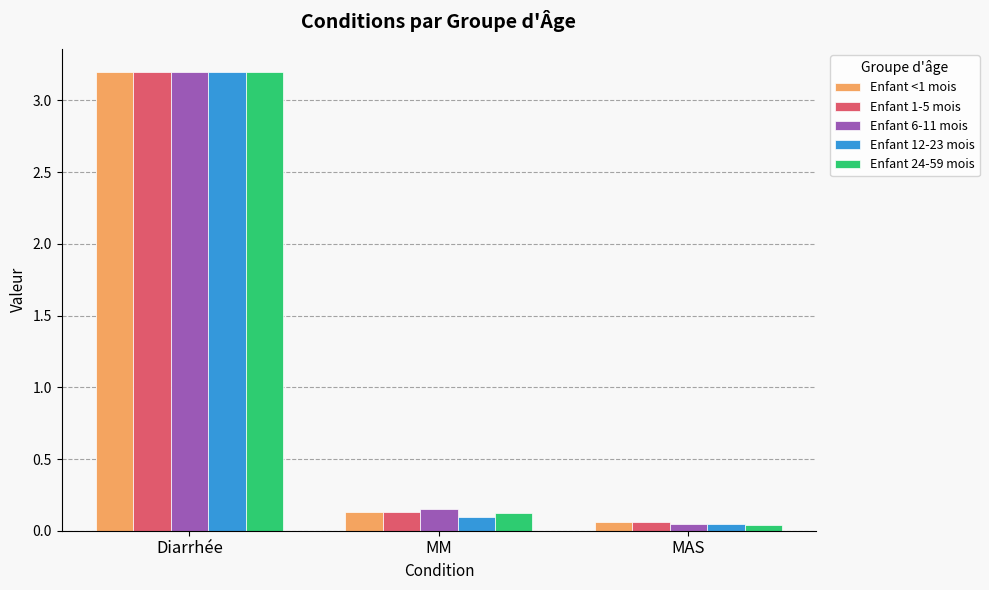

Does the chart contain any negative values?

No